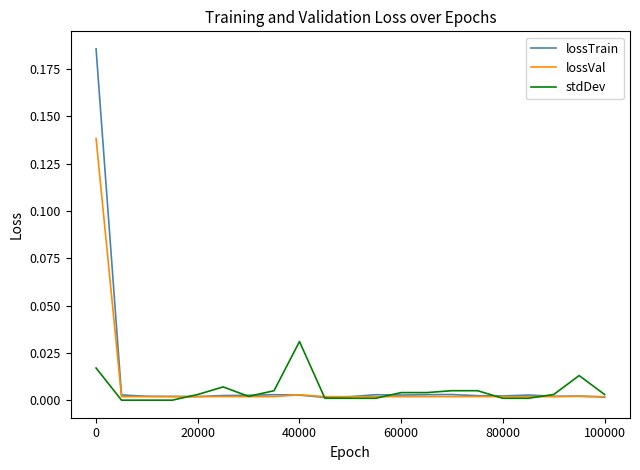

List the series in order of their peak value, lowest first.

stdDev, lossVal, lossTrain